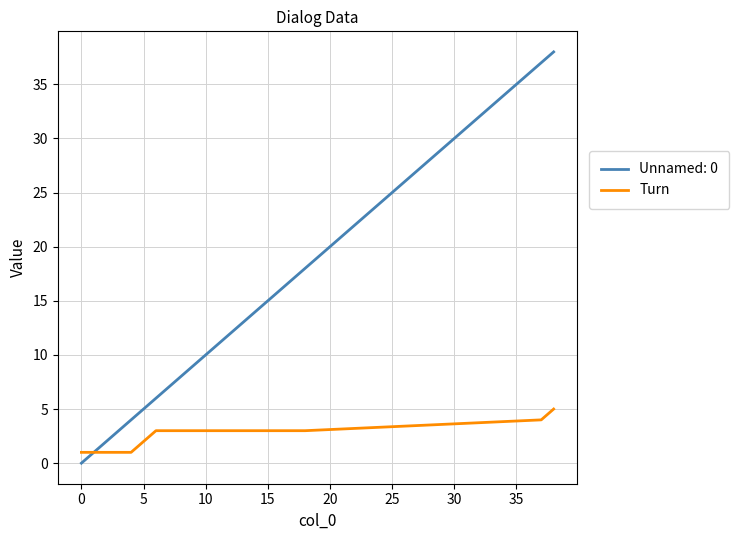

What is the greatest value displayed?

38